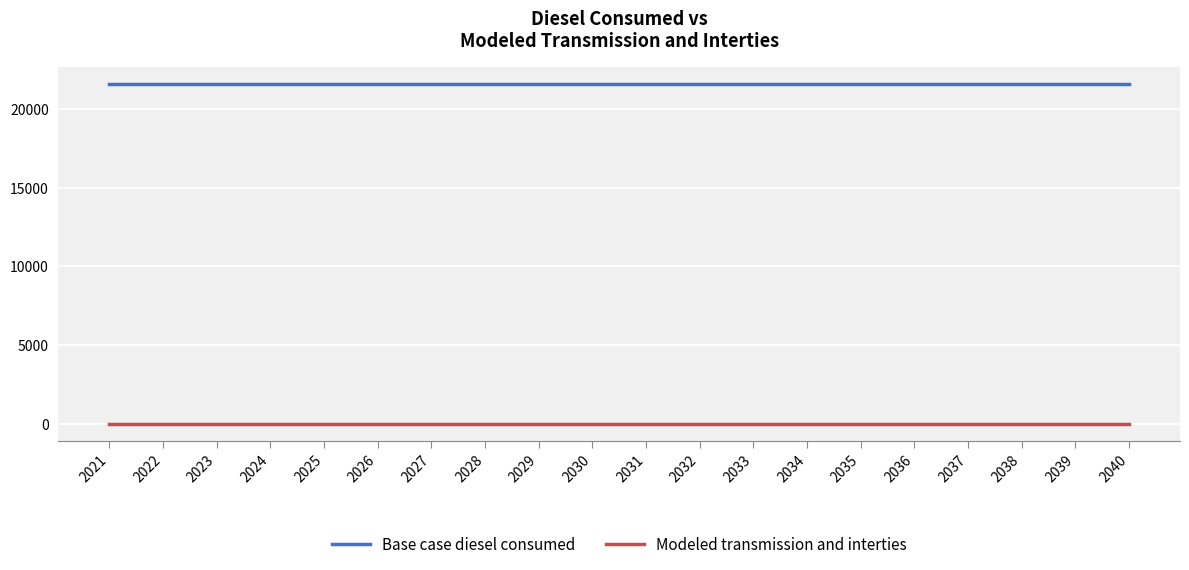

At 2032, list the series in order from smallest to largest.

Modeled transmission and interties, Base case diesel consumed